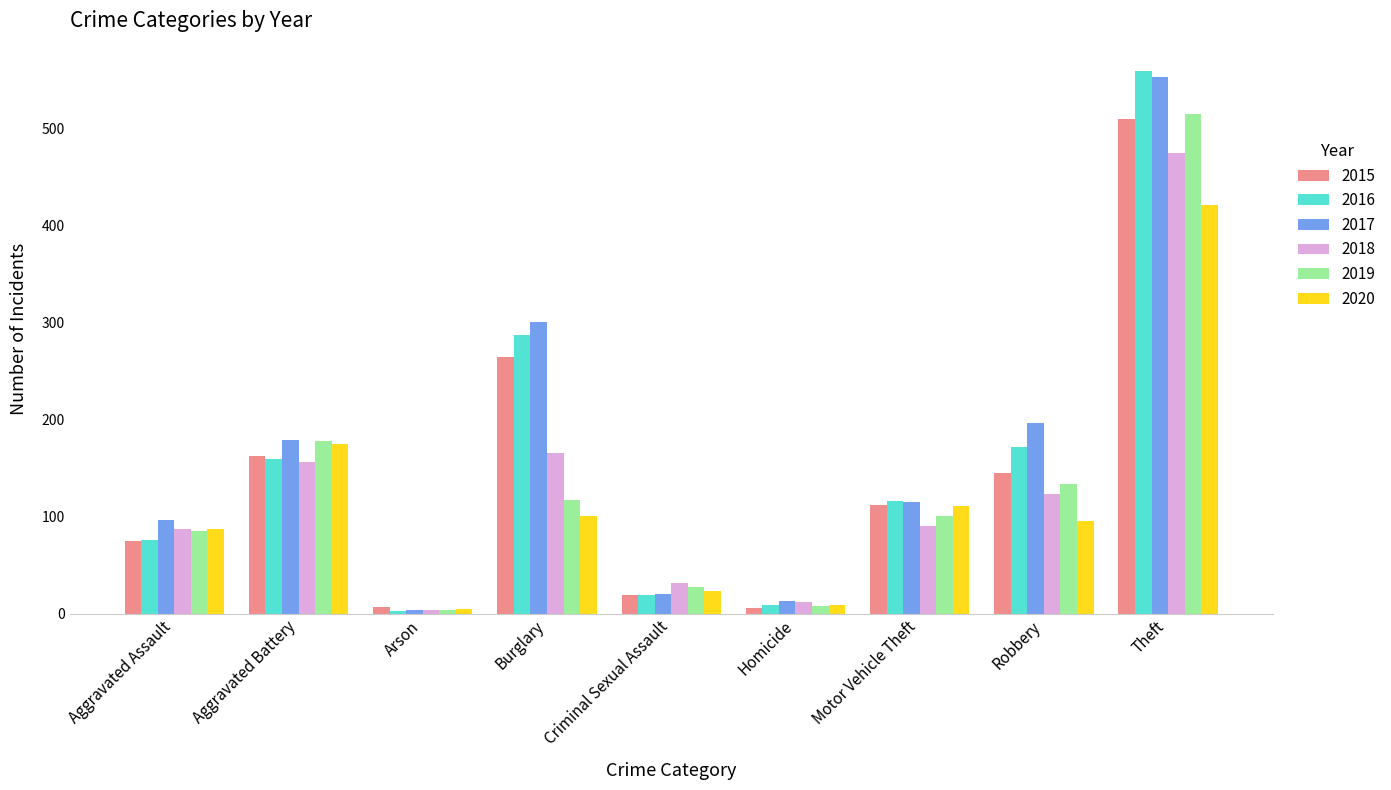

What position from the right is Theft?

1